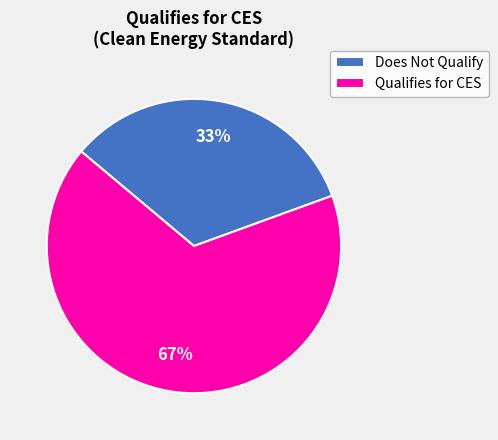

What is the ratio of the value at Qualifies for CES to the value at Does Not Qualify?

2.0